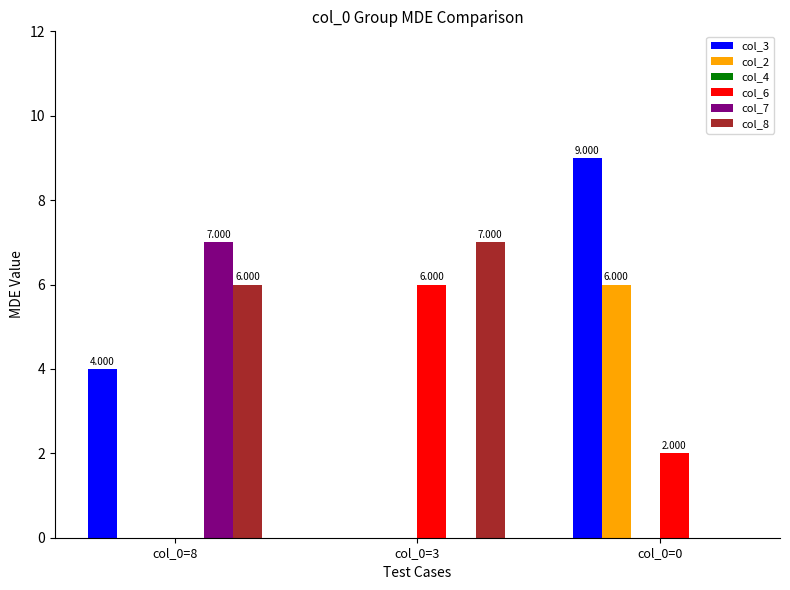

How many groups of bars are there?

3